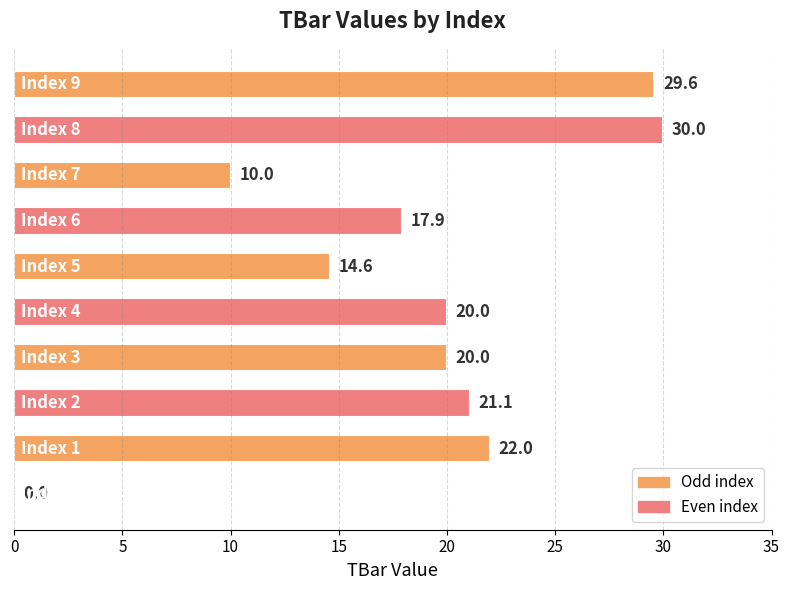

What is the maximum value shown in the chart?

30.0